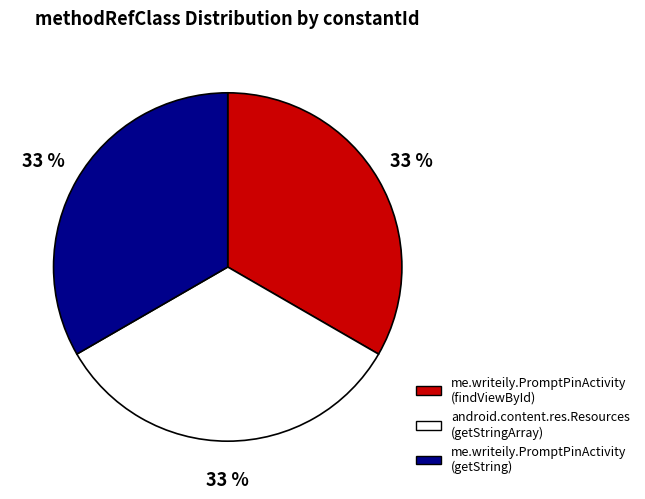

How many segments does this pie chart have?

3